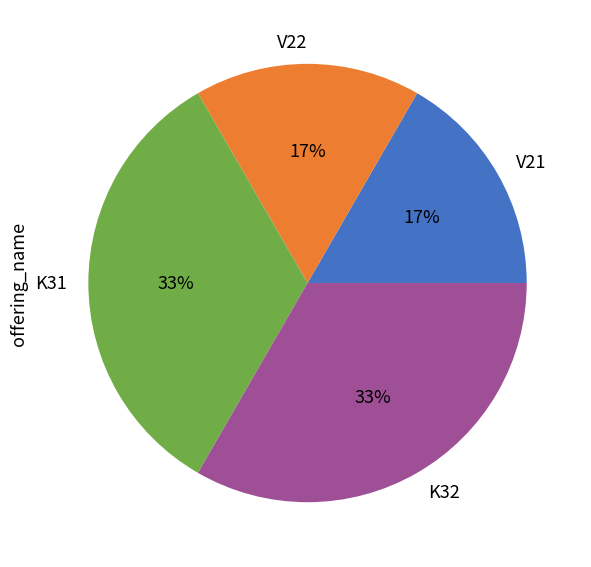

The V22 slice represents 17% of the pie. True or false?

True